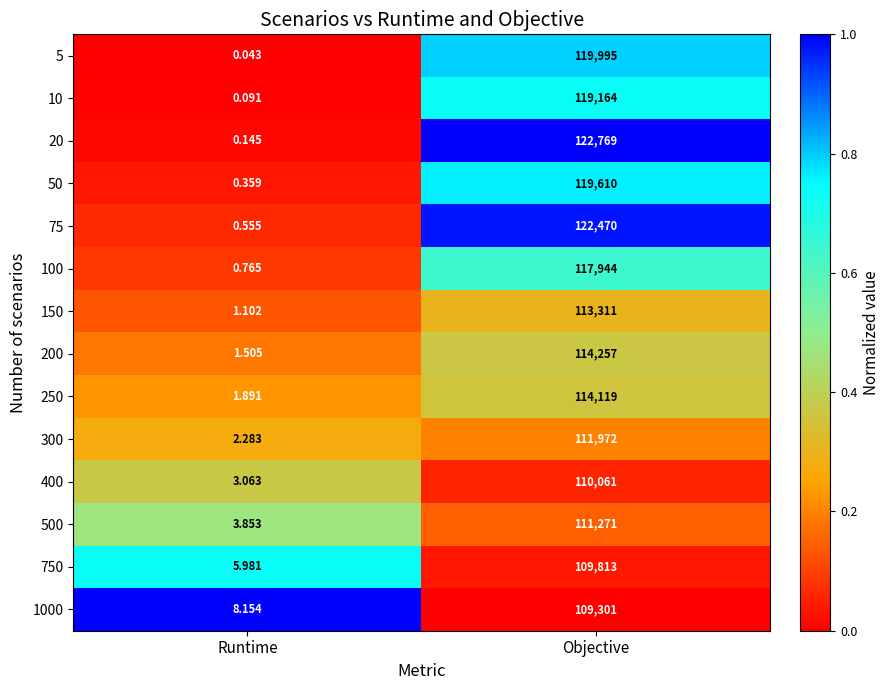

At which category does the chart reach its peak across all series?

Objective